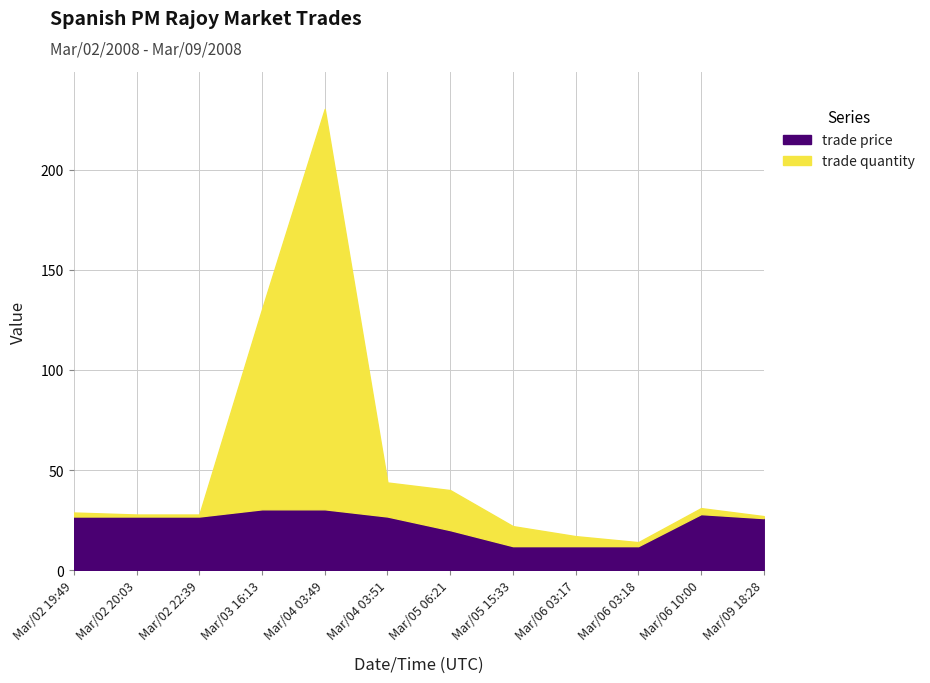

What is the label of the 8th point from the right?

Mar/04 03:49